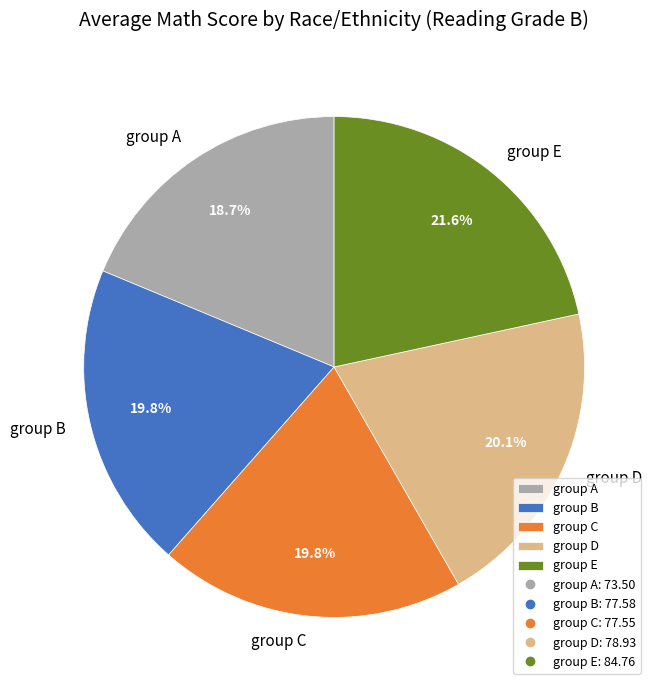

Is it true that group C is 26% of the pie?

False